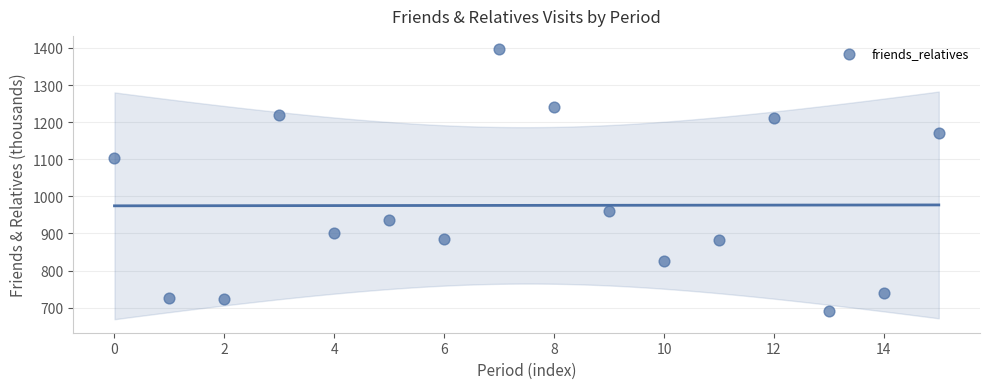

What Y value in the scatter plot is closest to 1043?

1103